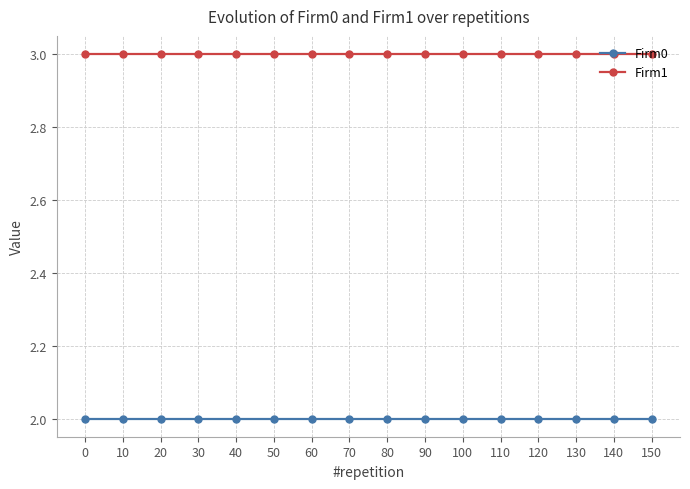

At 150, list the series in order from smallest to largest.

Firm0, Firm1